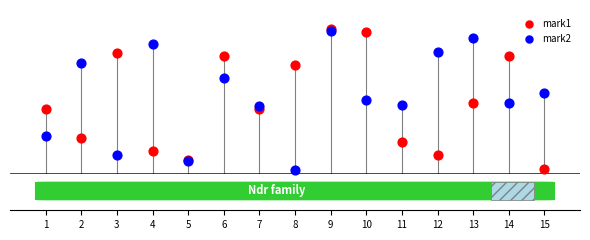

What are all the series names shown in the legend?

mark1, mark2